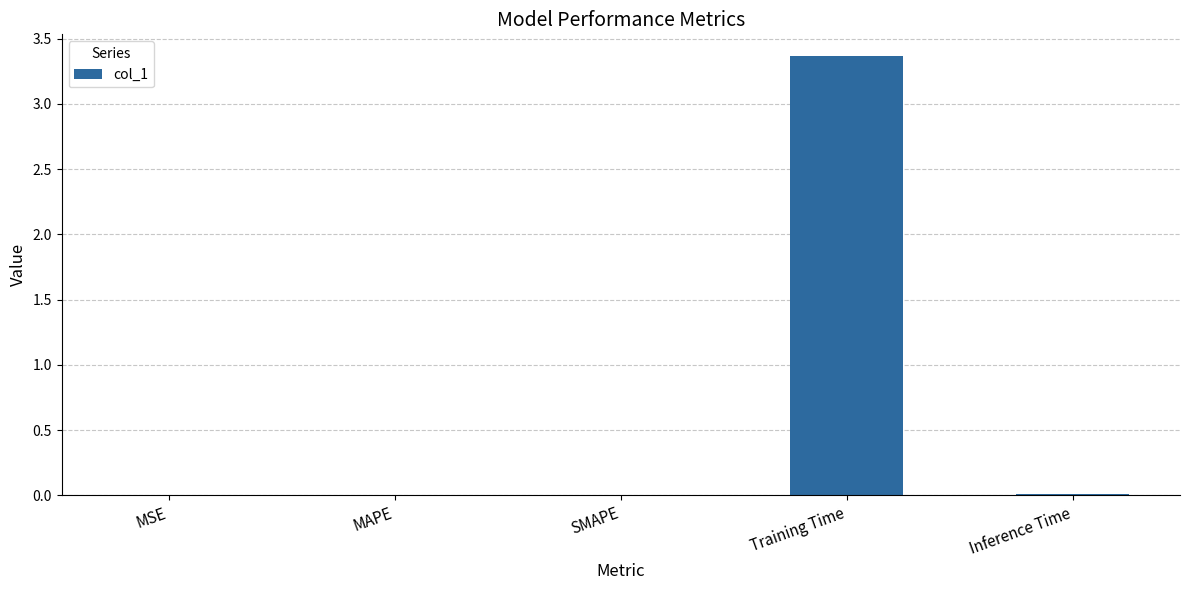

Is it true that the value at Training Time is 2.2?

False